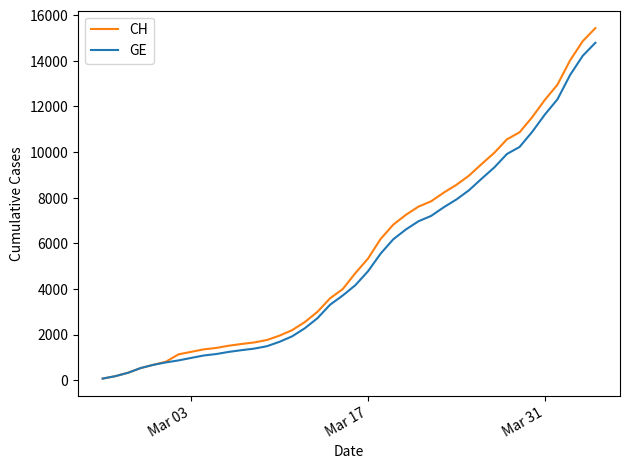

At how many categories does at least one series exceed 4400?

20